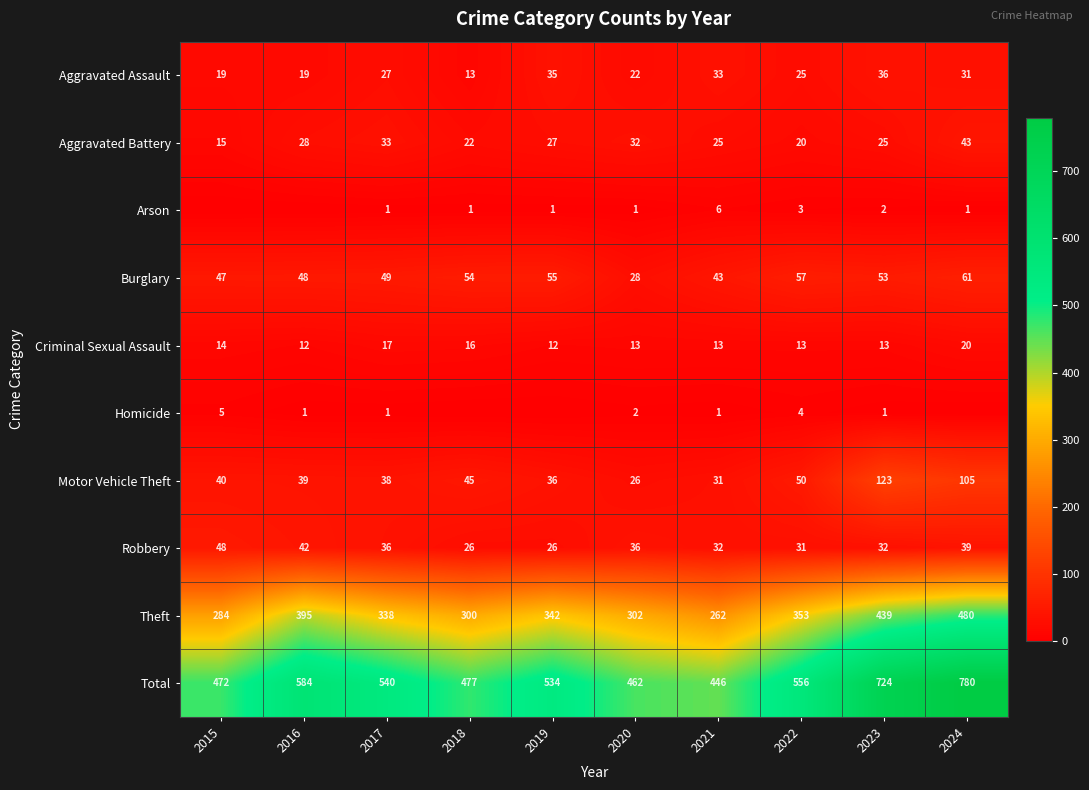

Count the number of categories in the chart.

10